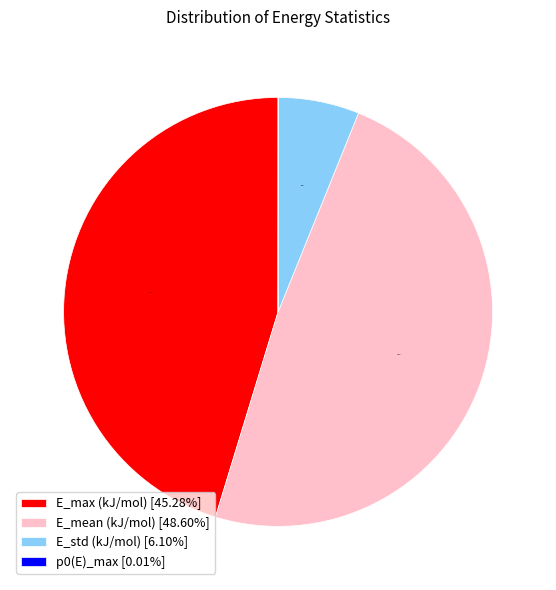

Is the sum of E_max (kJ/mol) and E_mean (kJ/mol) greater than half?

Yes